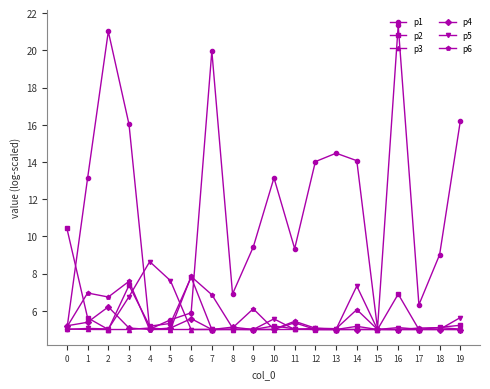

List the series in order of their peak value, highest first.

p1, p2, p5, p6, p4, p3